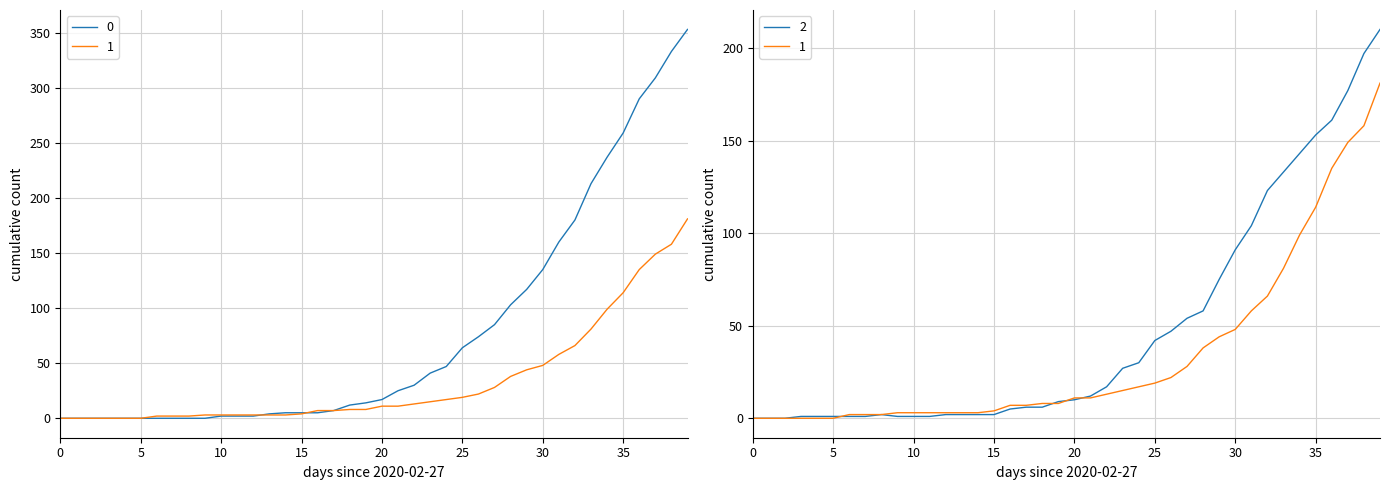

What is the value of the 1 point at the 16th from the left?

4